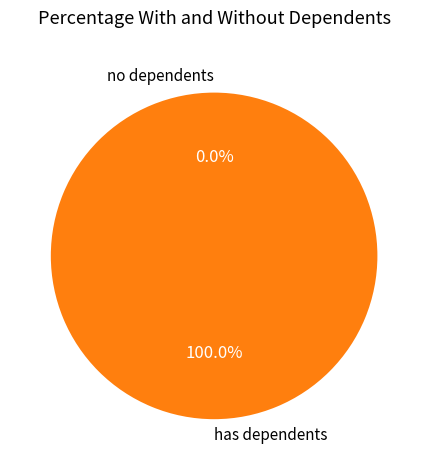

Does any single category account for the majority?

Yes